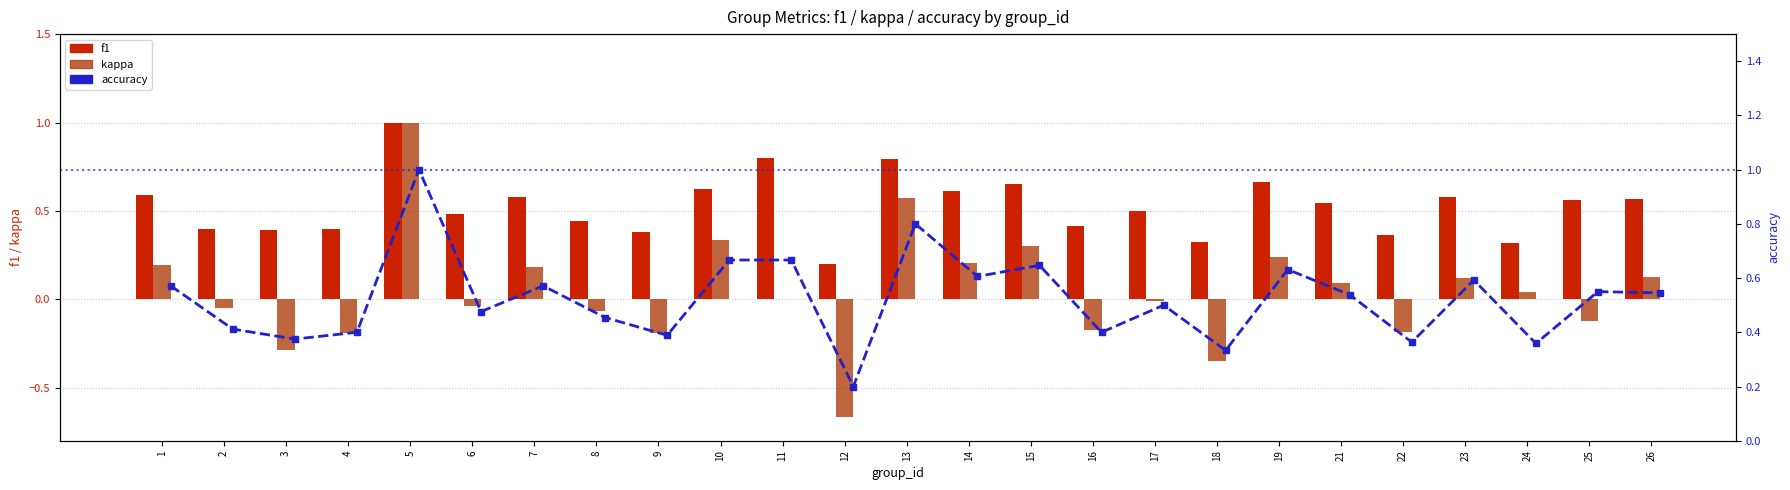

What is the difference between the accuracy values at 18 and 8?

0.1